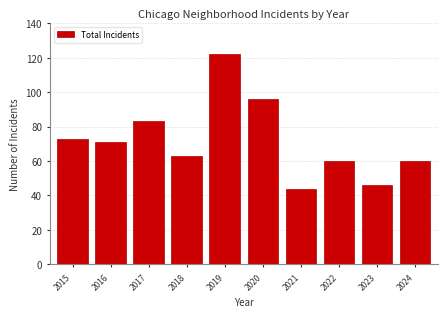

Reading left to right, transcribe all the data shown in this chart.

2015=73	2016=71	2017=83	2018=63	2019=122	2020=96	2021=44	2022=60	2023=46	2024=60